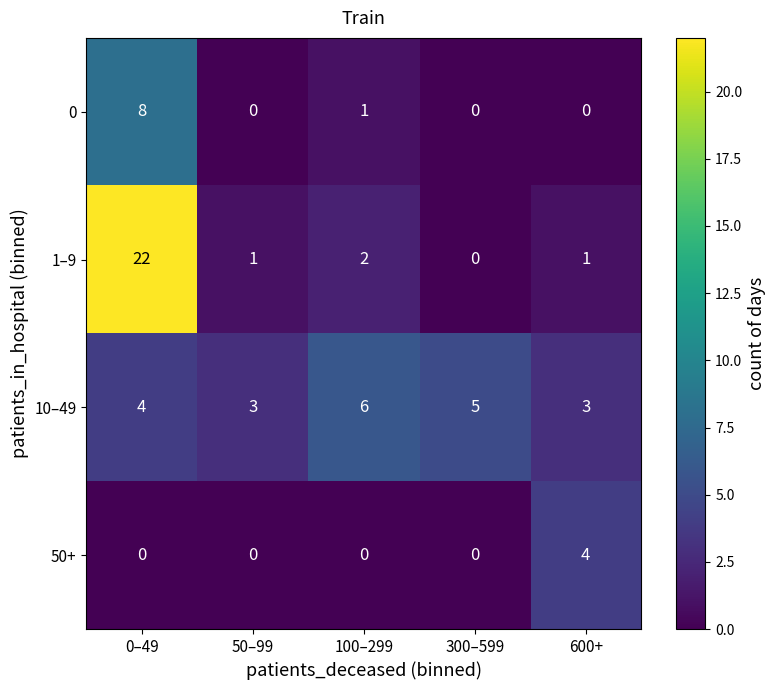

Rank the series at 600+ from lowest to highest value.

0, 1–9, 10–49, 50+